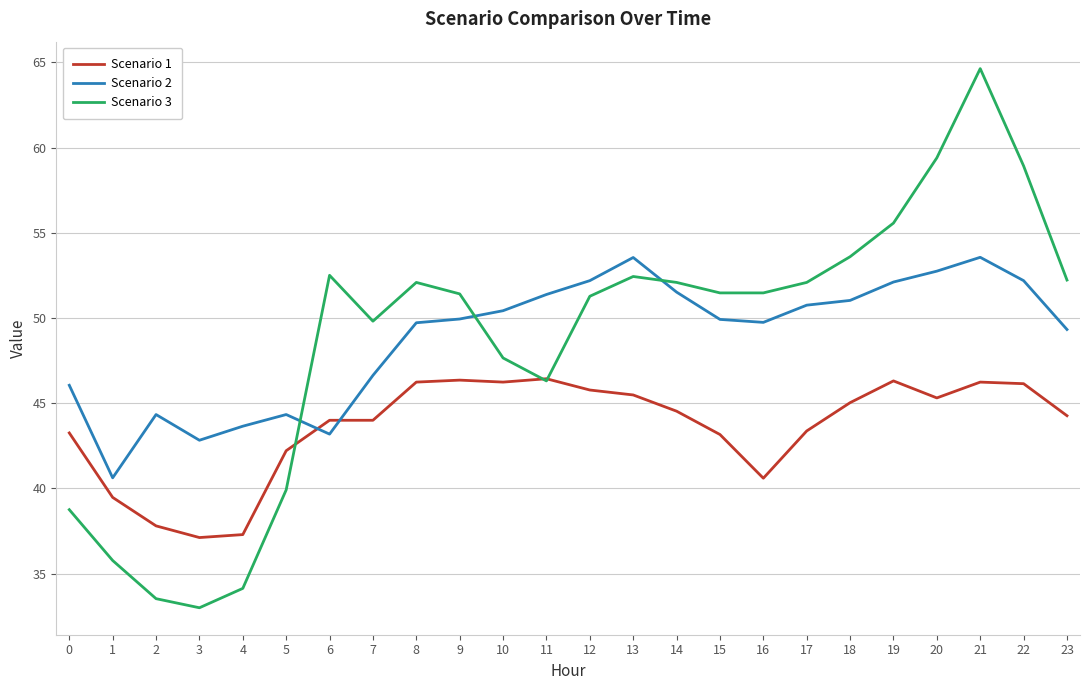

Between which two adjacent categories do Scenario 1 and Scenario 2 first intersect?

5 and 6